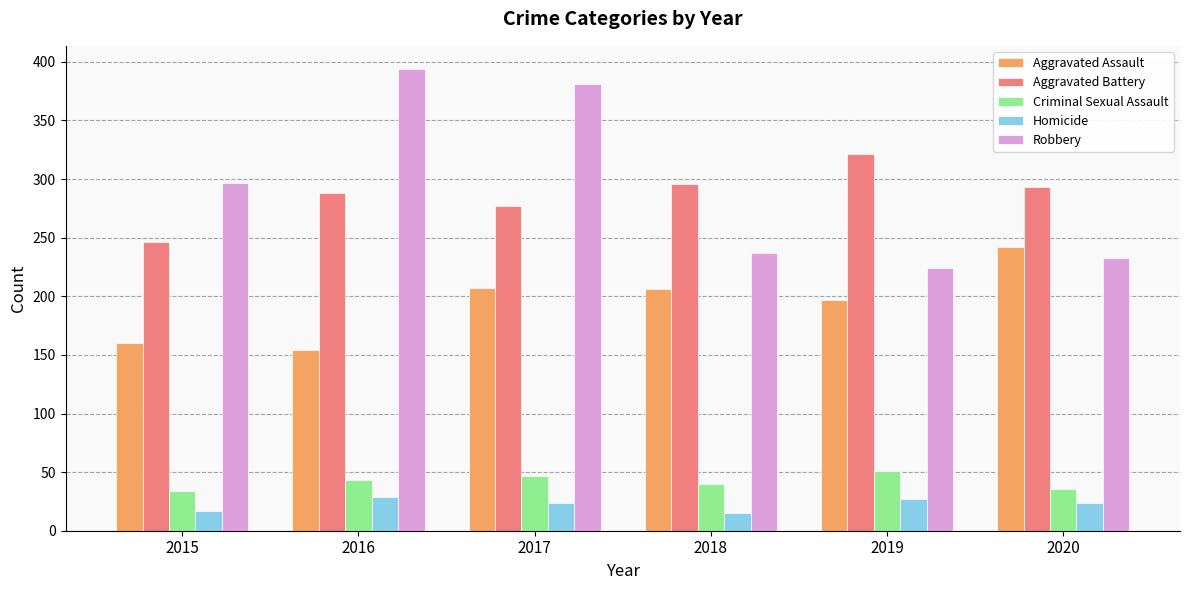

Rank the series by their maximum value, from highest to lowest.

Robbery, Aggravated Battery, Aggravated Assault, Criminal Sexual Assault, Homicide